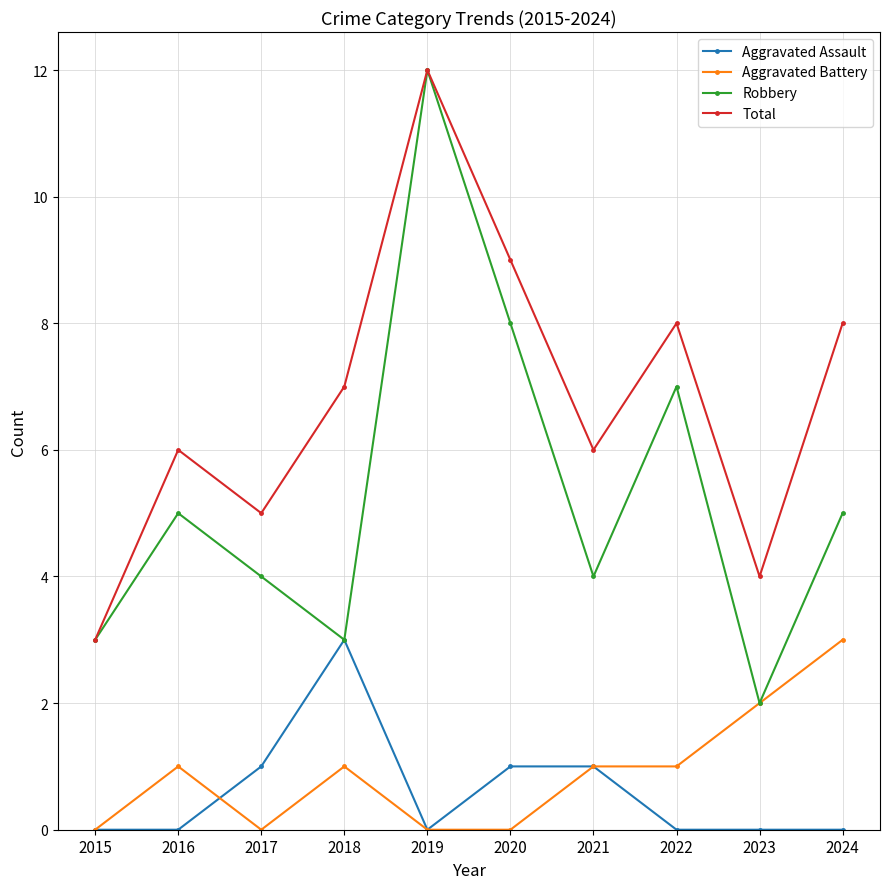

At which category does Total reach its first local peak?

2016